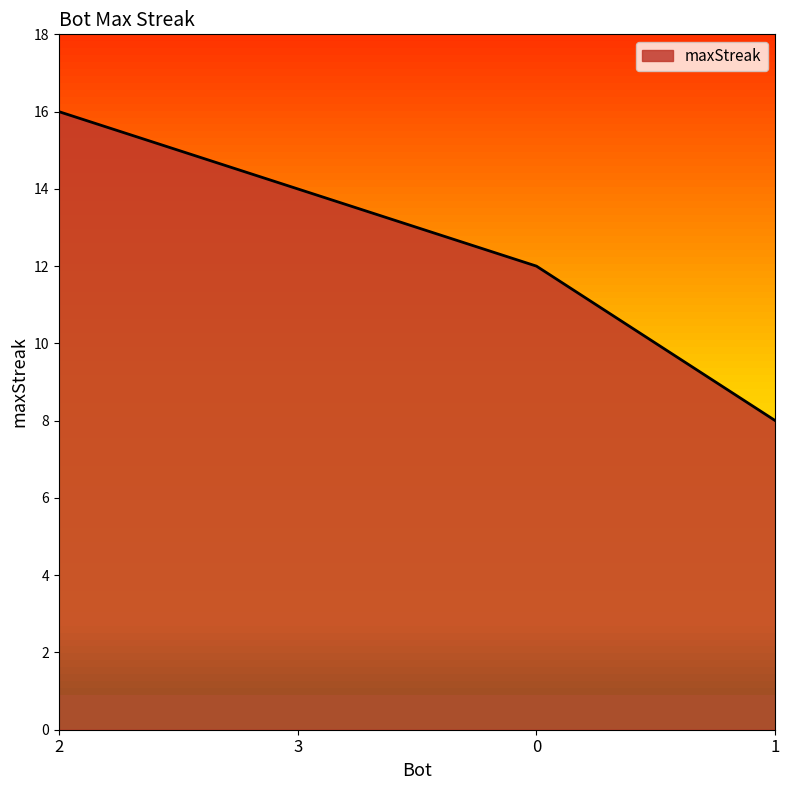

Reading left to right, extract all data points from this chart.

16	14	12	8